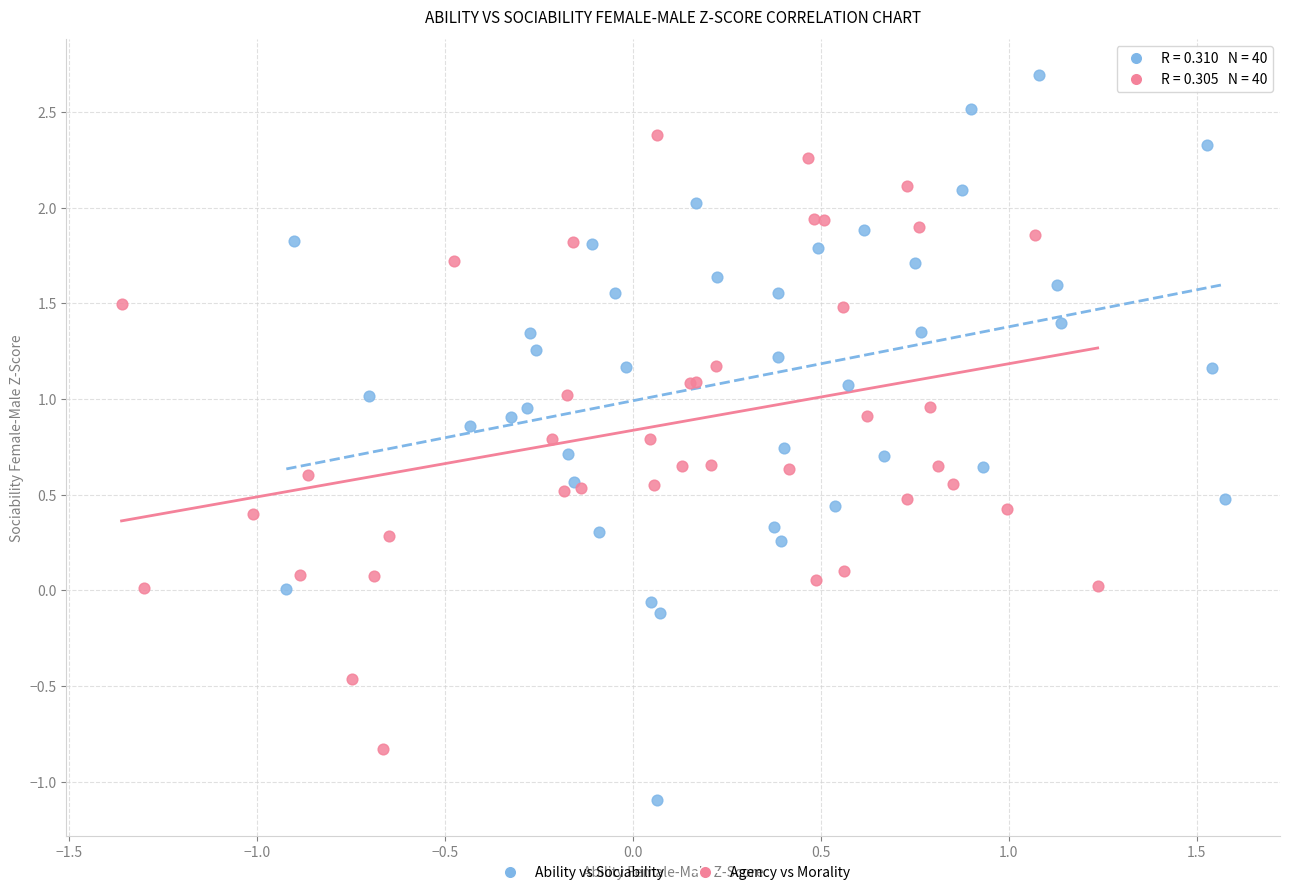

Which series has the widest spread of Y values?

Ability vs Sociability